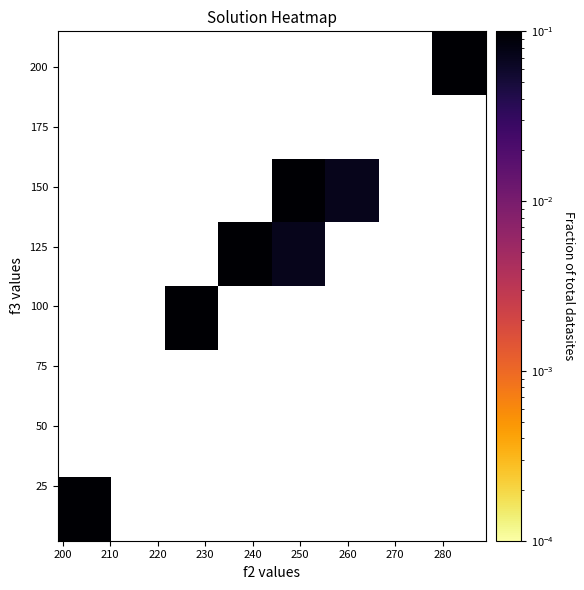

Count the number of data series in this chart.

8